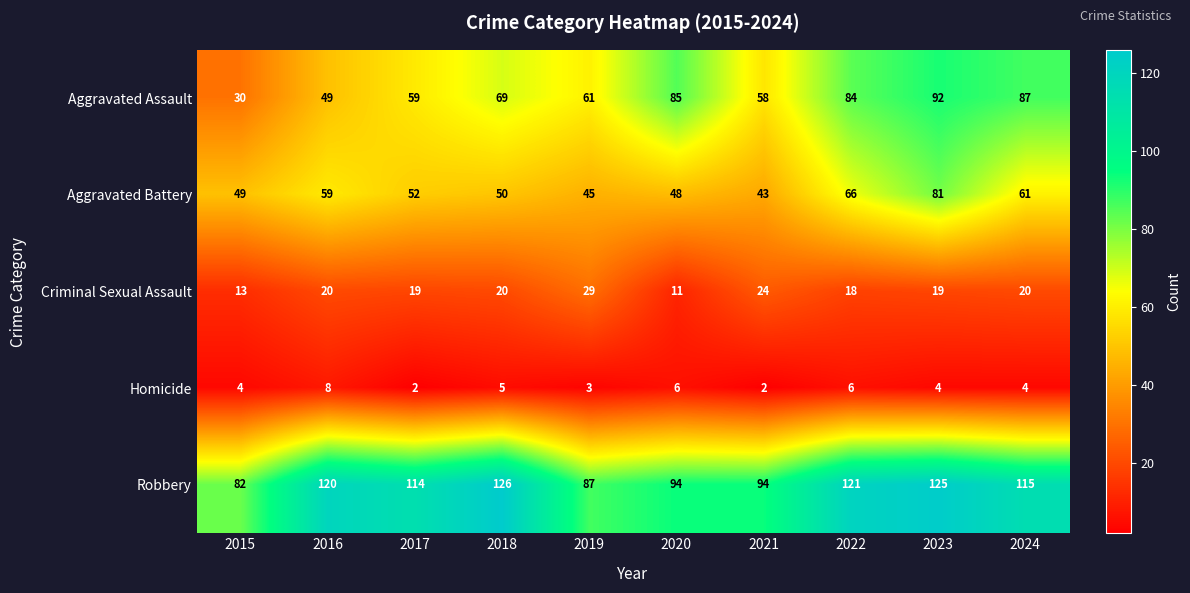

What is the sum of all Aggravated Assault values?

674